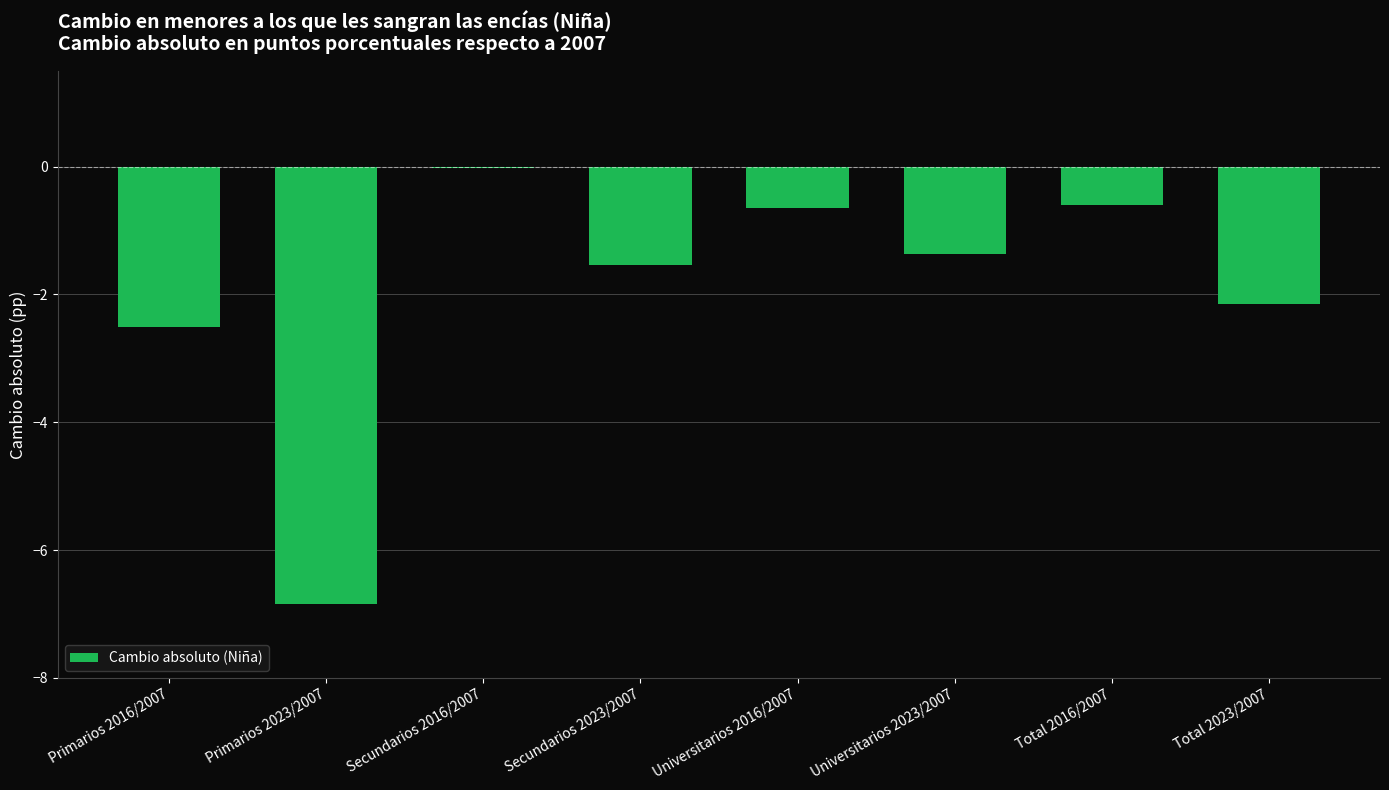

Which category has the highest value across all series?

Secundarios 2016/2007